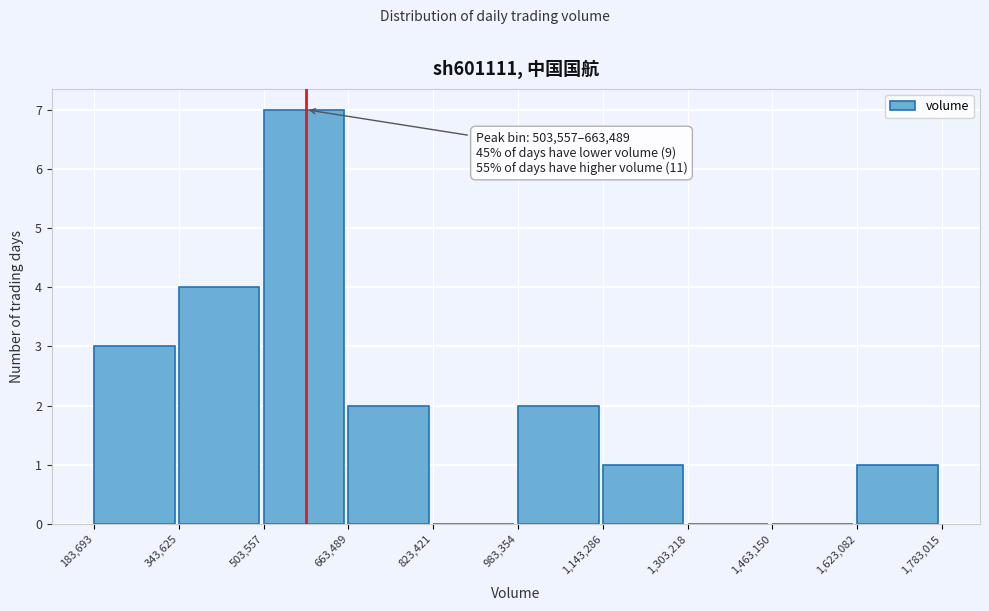

Which range on the x-axis has the tallest bar?

503,557 to 663,489